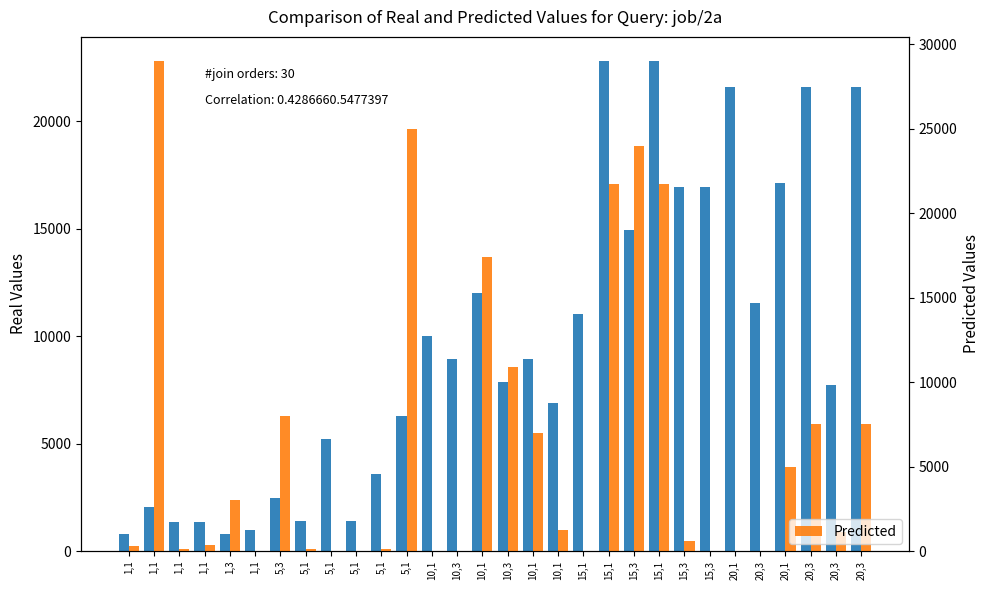

Which label corresponds to the largest value in the chart?

1,1